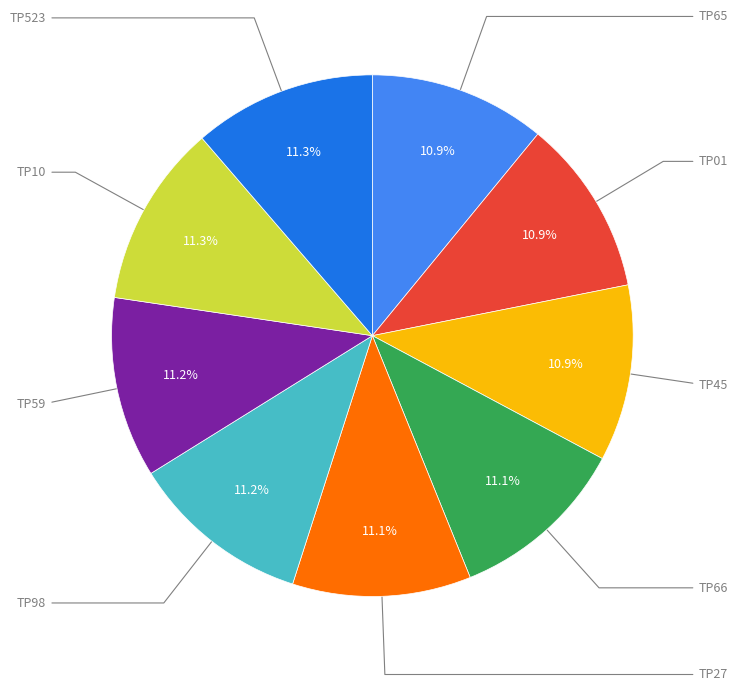

Does any single category account for the majority?

No